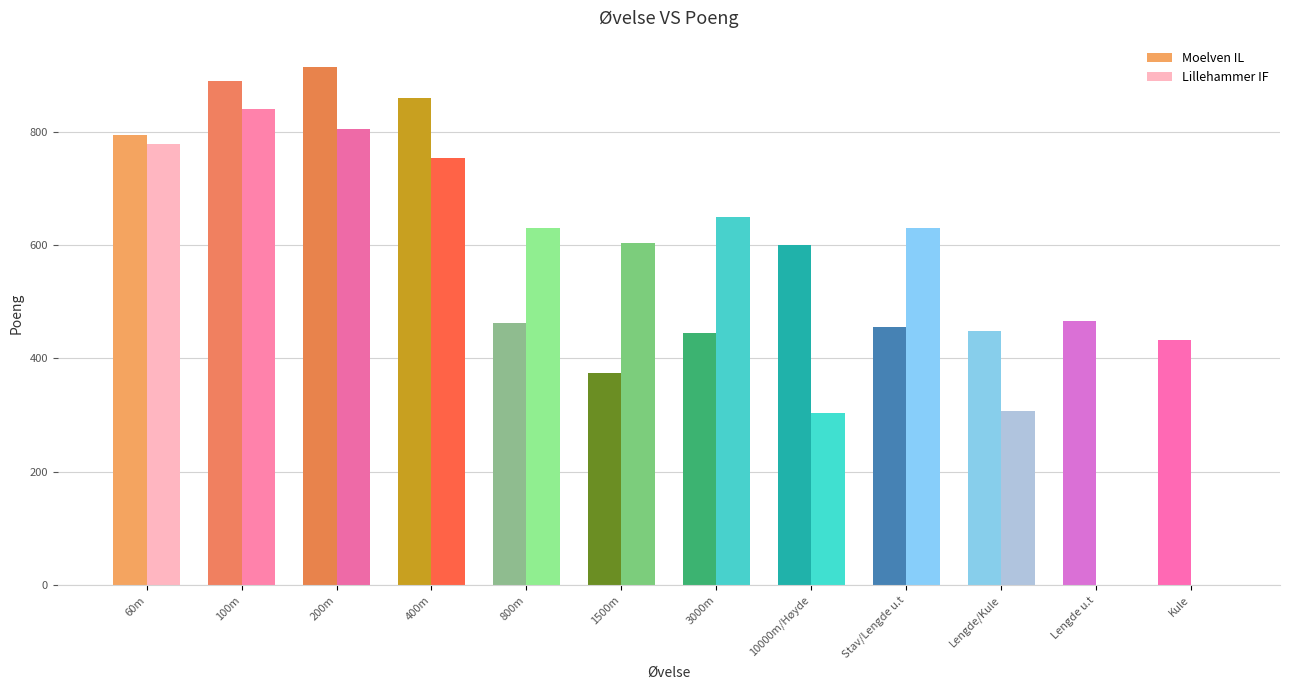

Between 100m and Stav/Lengde u.t, which series saw the biggest shift?

Moelven IL